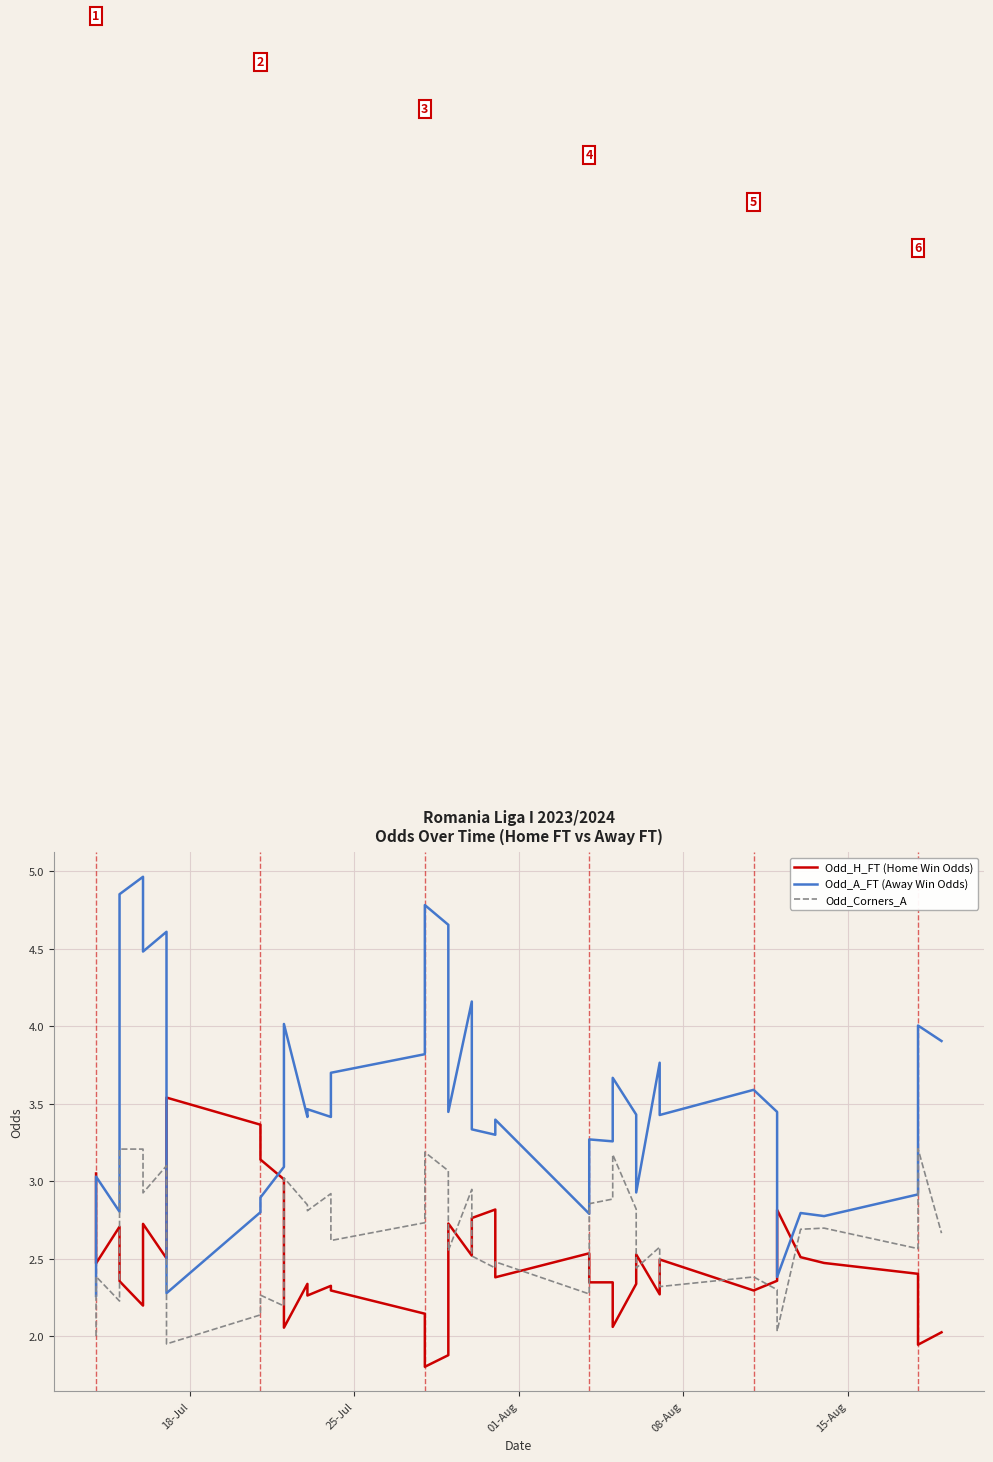

What is the value of the Odd_A_FT (Away Win Odds) point at the 12th from the left?

4.0